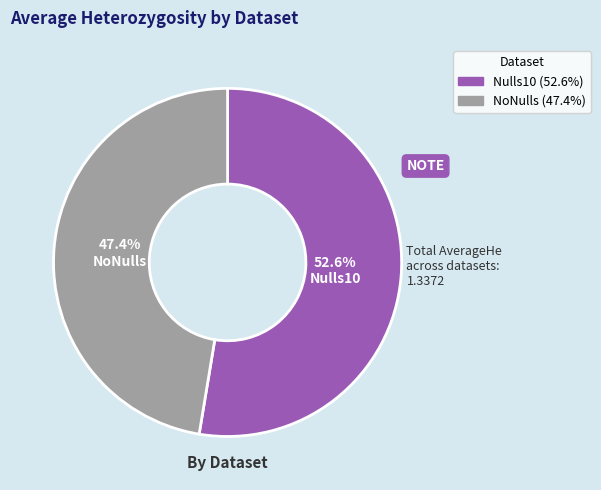

To the nearest percent, what is the average slice percentage?

50%